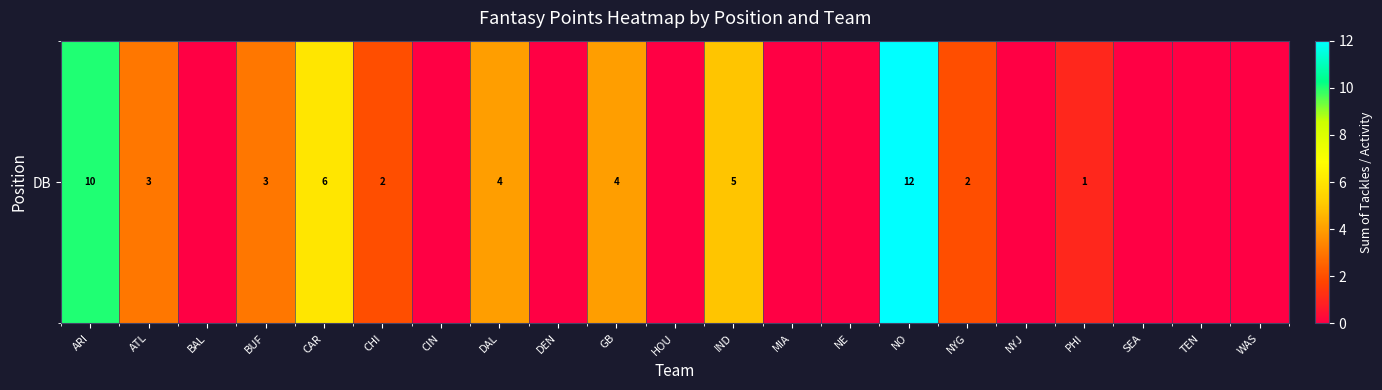

At which category does the chart reach its peak across all series?

NO